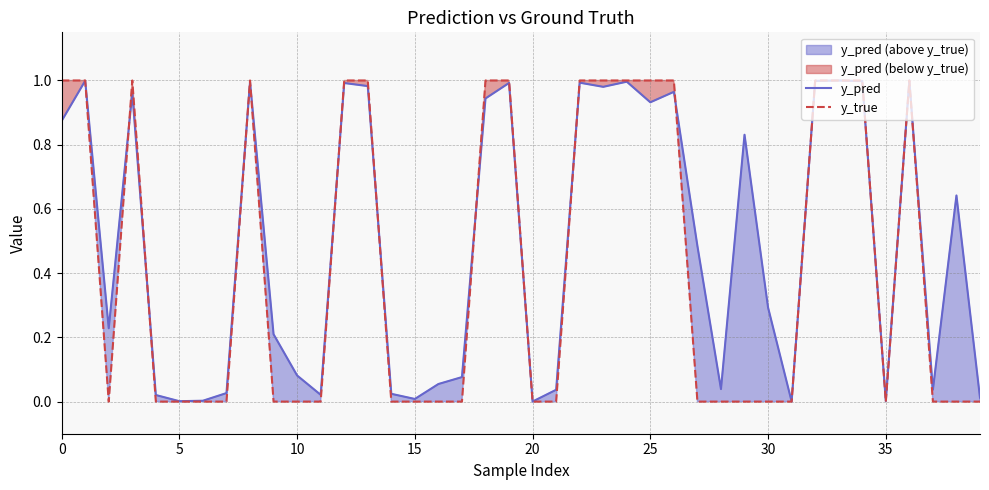

The y_pred series shows 0.0 at 35. True or false?

True